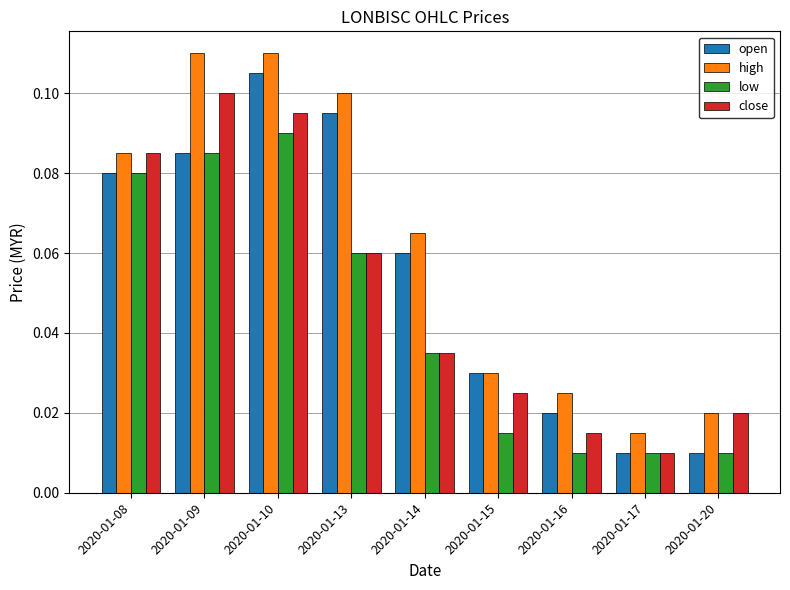

How many open values are between 0 and 1?

9